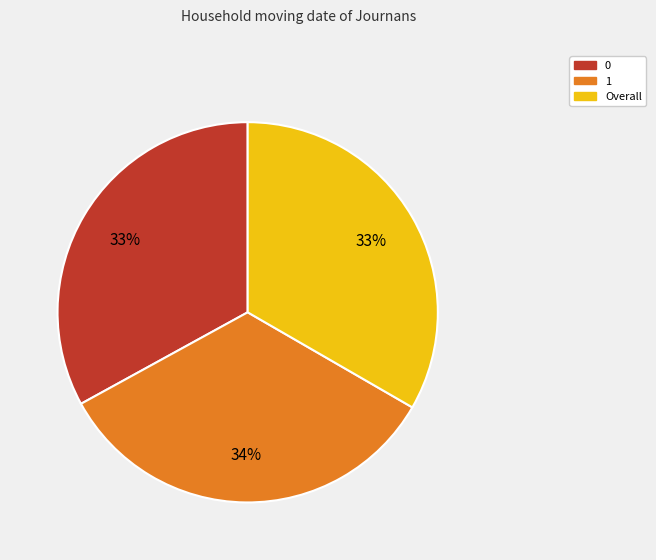

To the nearest percent, what percentage of the pie is Overall?

33%